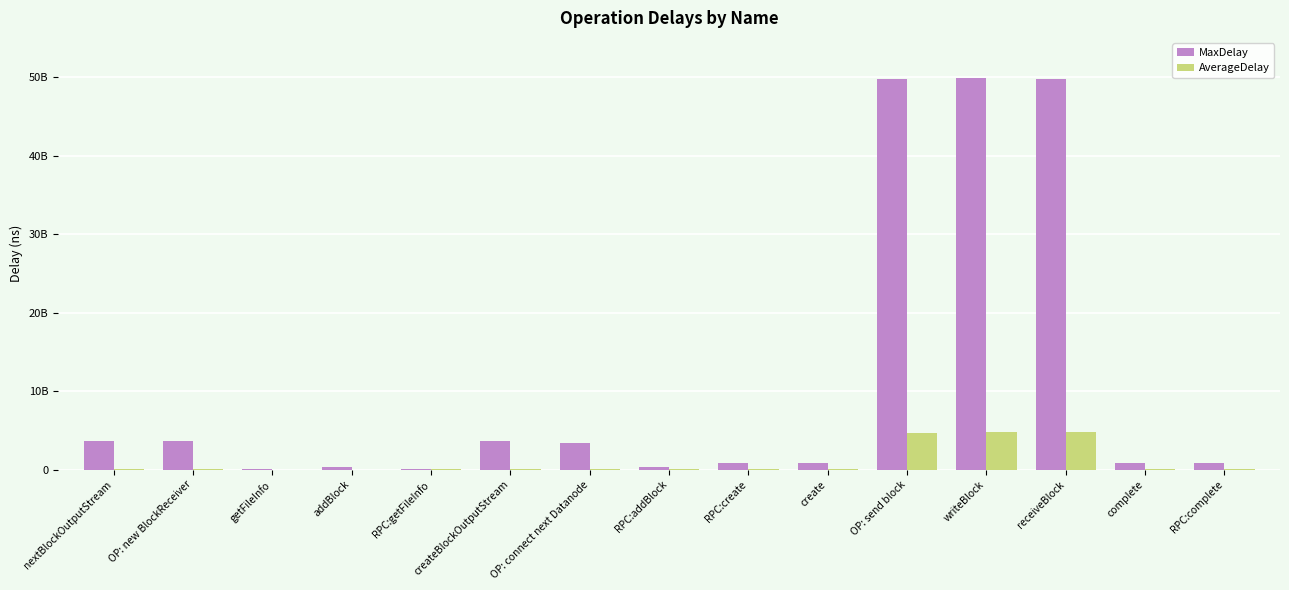

At complete, list the series in order from largest to smallest.

MaxDelay, AverageDelay